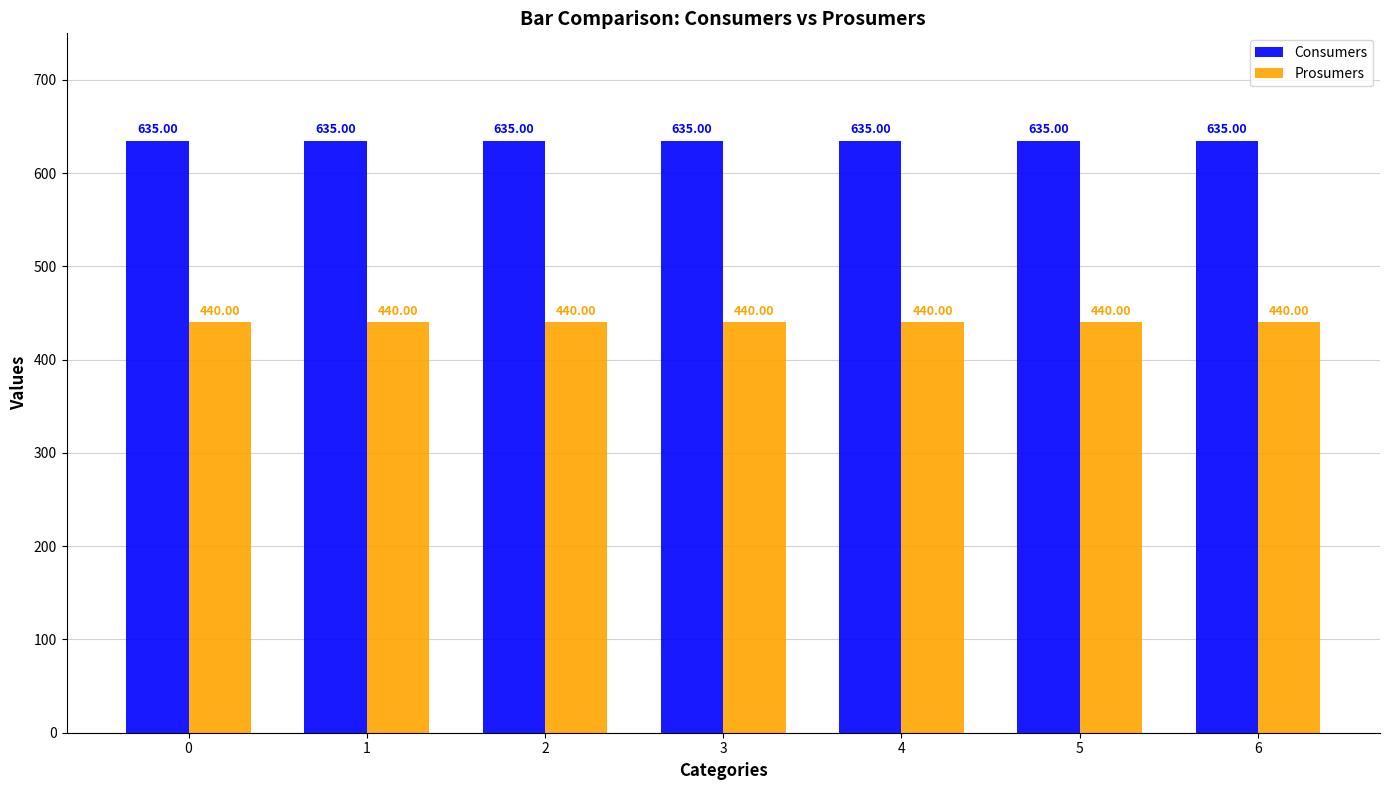

At how many categories does at least one series exceed 486?

7